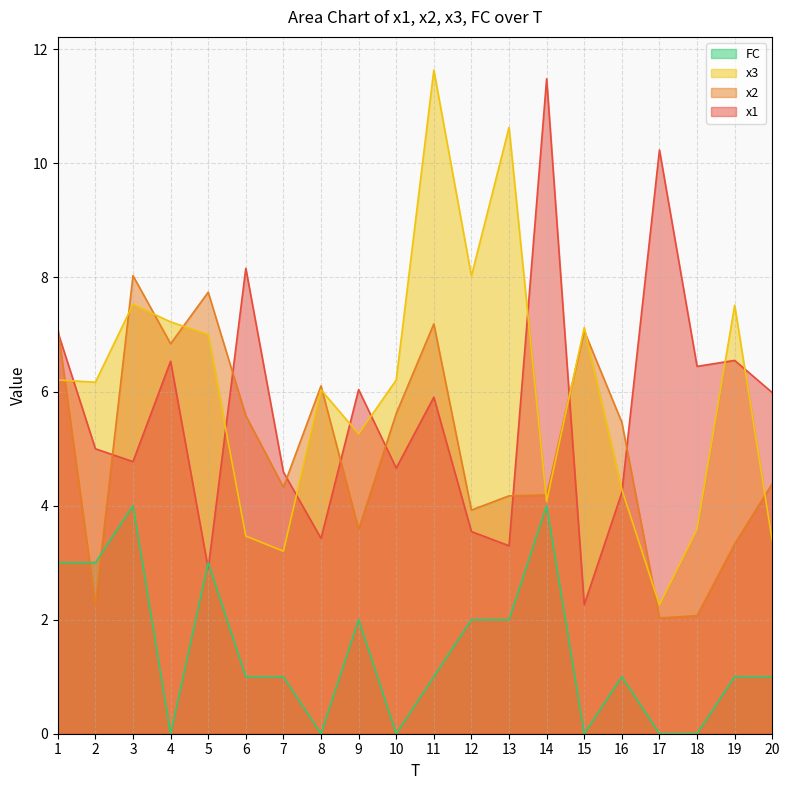

At which label is x3 closest to 6?

8